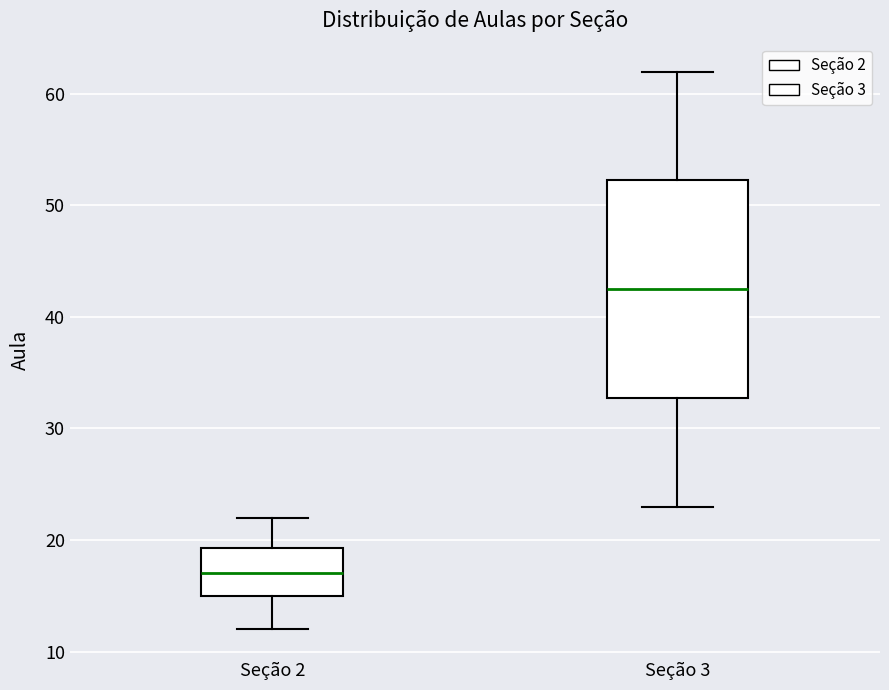

Where does the median line of the box for Seção 2 sit on the y-axis? The values are not printed on the chart, so give them approximately, as read against the axis.

17